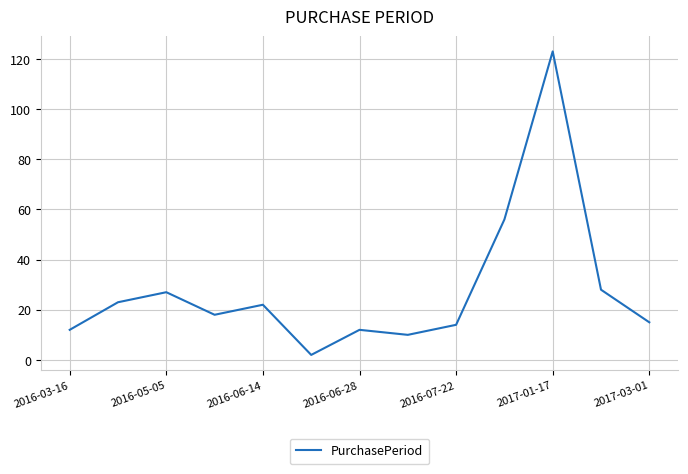

What is the difference between the maximum and minimum values?

121